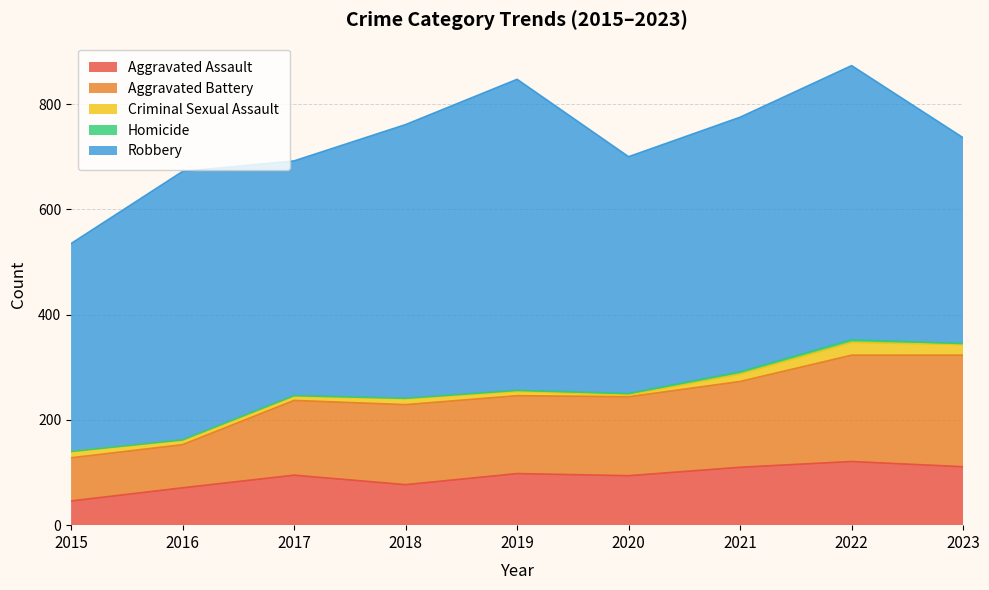

True or false: Homicide and Robbery intersect in this chart.

False